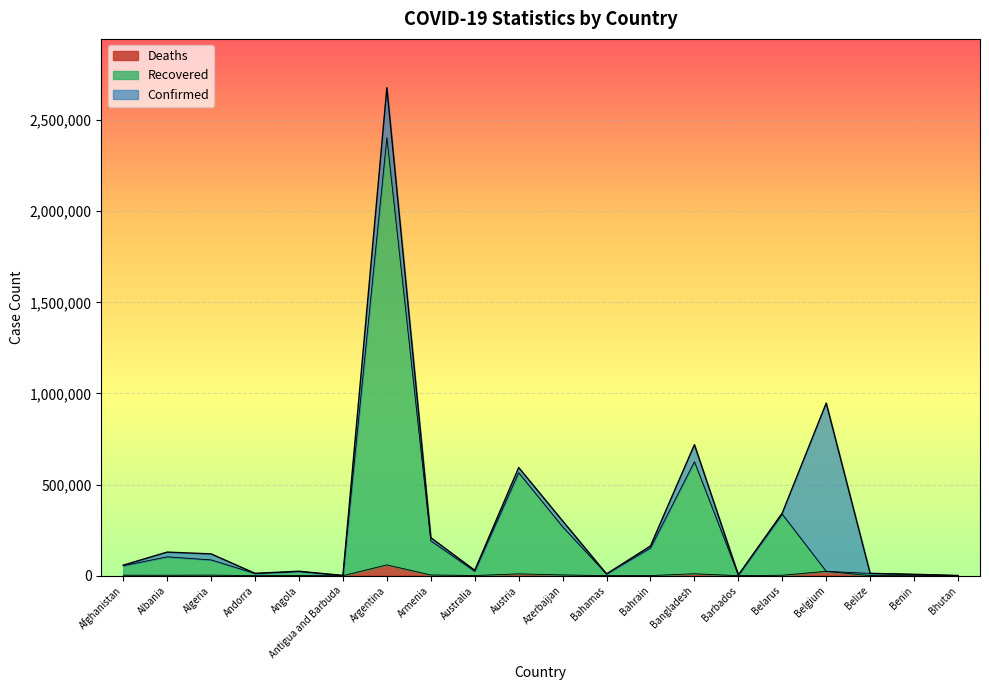

In Recovered, how many points are lower than both neighbors (excluding endpoints)?

5